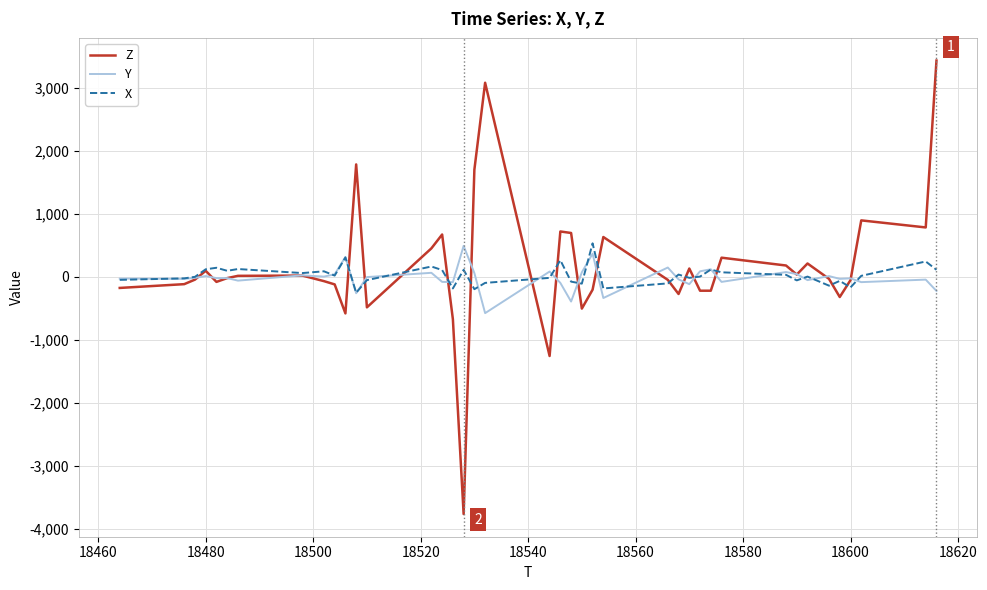

Which series has the largest range (max minus min)?

Z